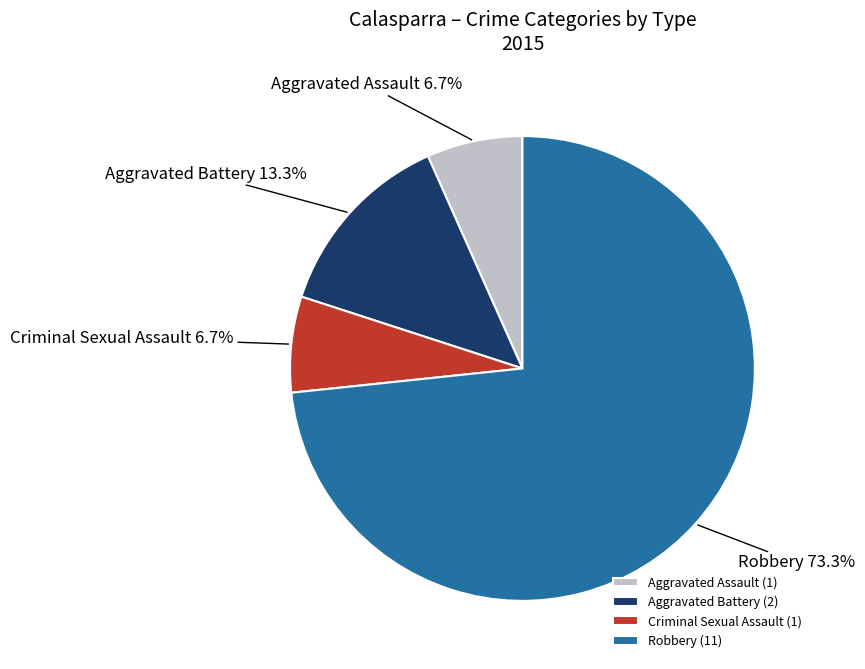

To the nearest percent, what is the difference between the Aggravated Battery and Aggravated Assault slice percentages?

7%